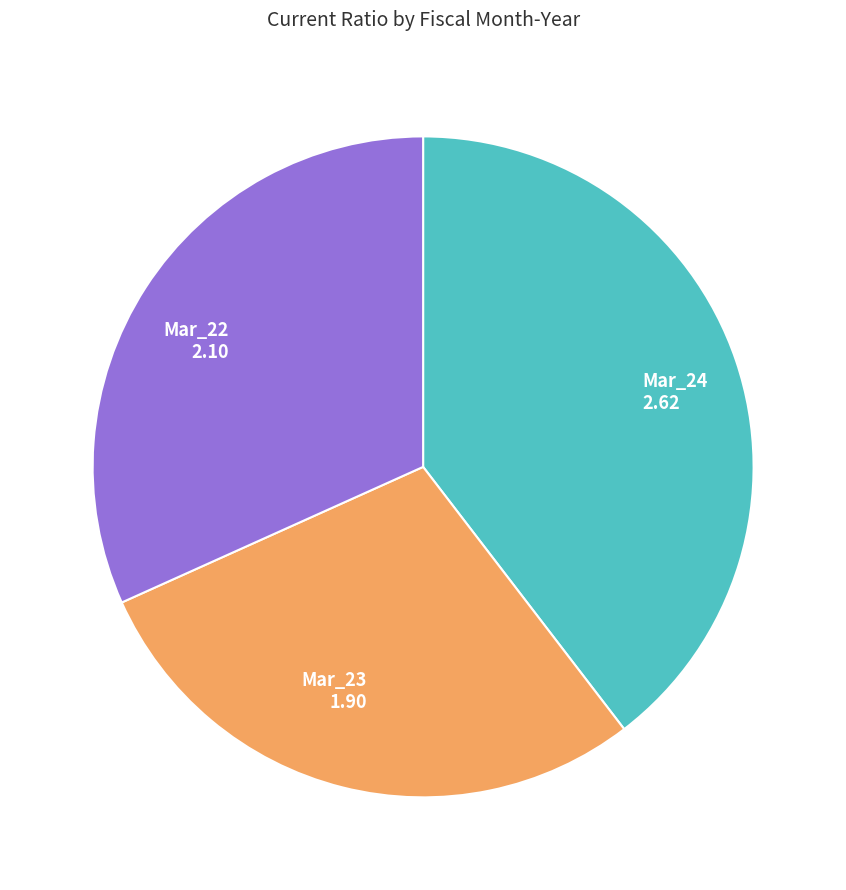

Approximately how many times larger is the value at Mar_23 compared to Mar_22?

0.9